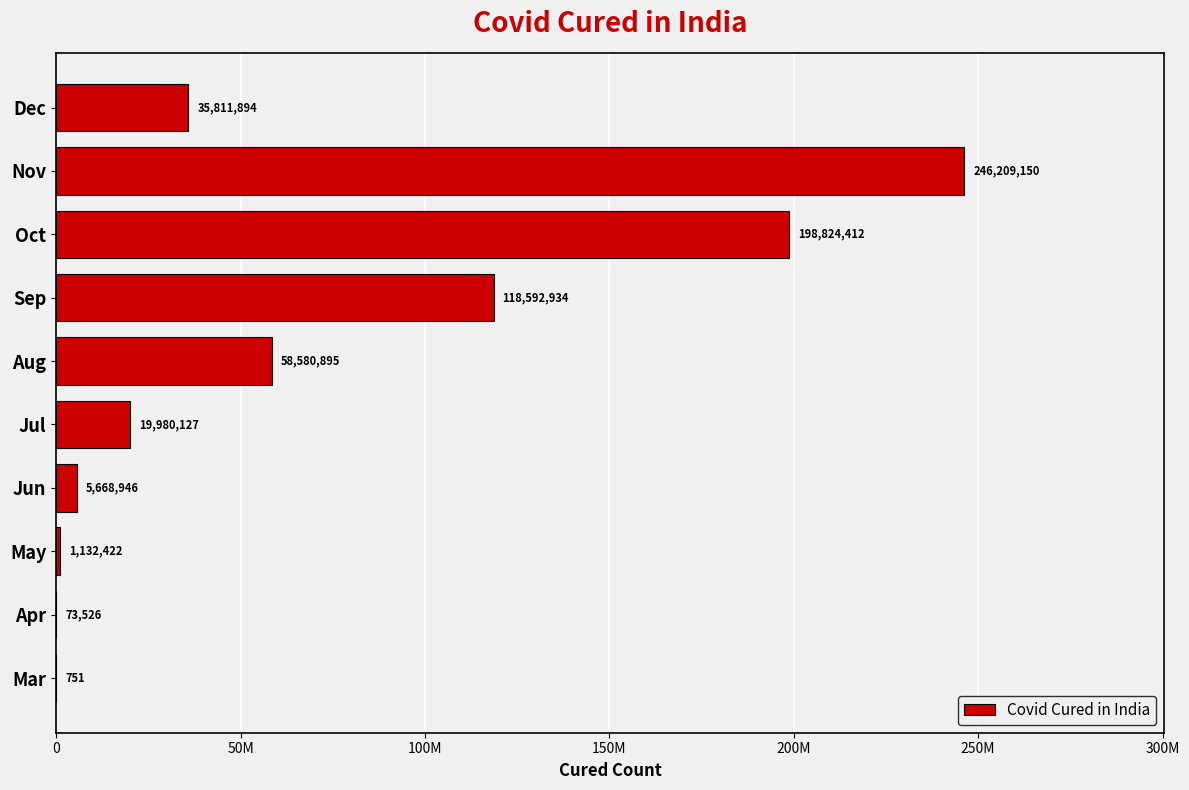

How many values are below 35811894?

5